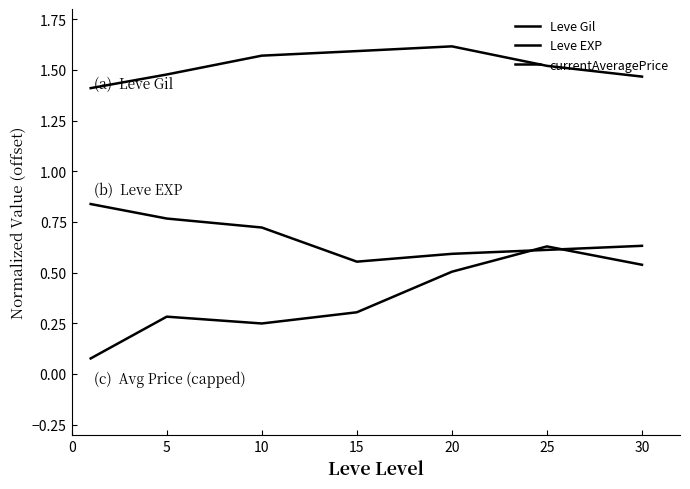

Which series ends up on top after the final intersection of Leve EXP and currentAveragePrice?

Leve EXP